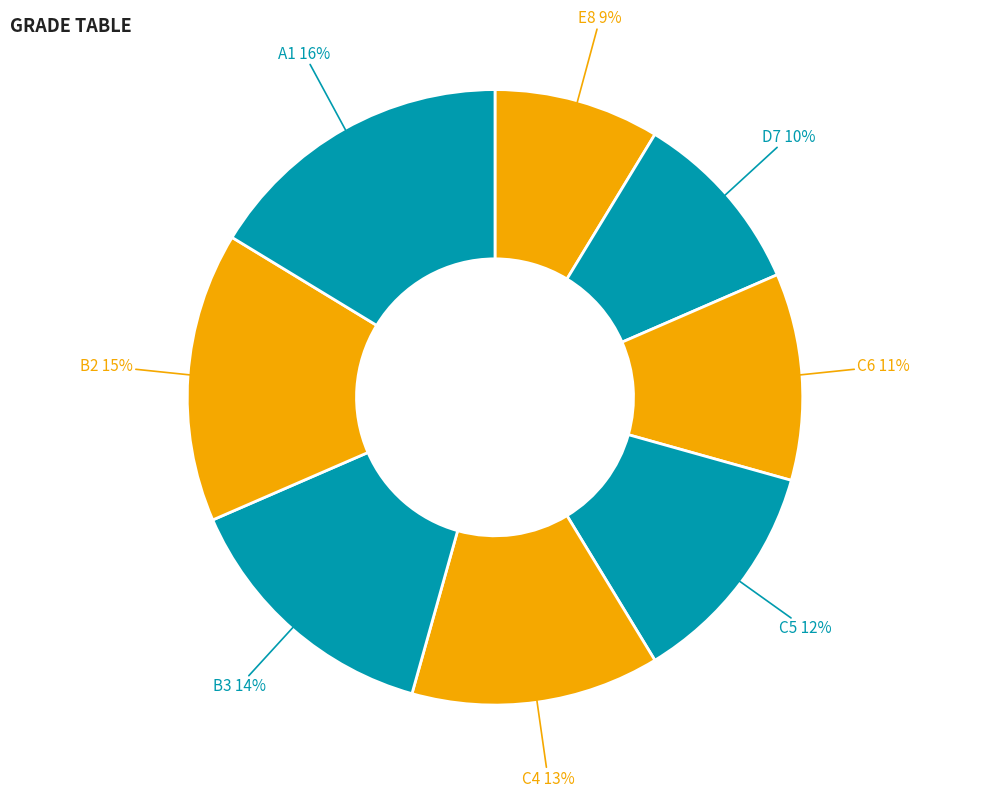

What percentage is the D7 slice, to the nearest percent?

10%